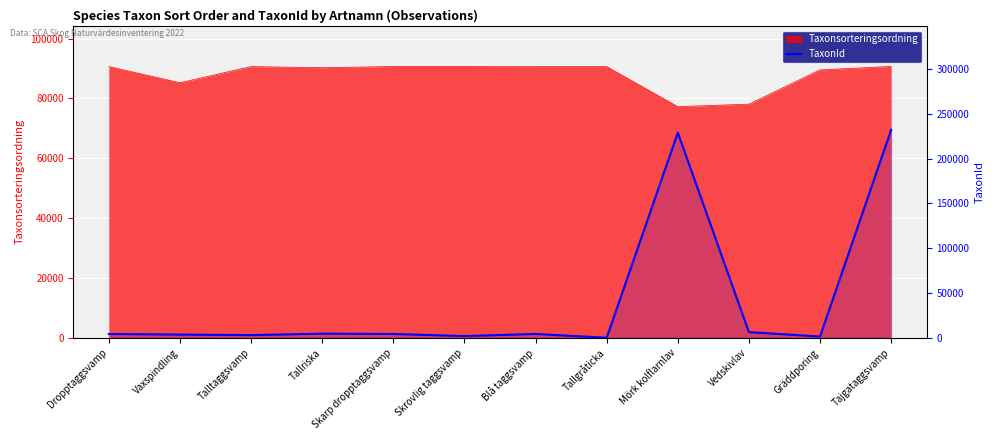

Rank the categories by value from highest to lowest.

Tajgataggsvamp, Mörk kolflarnlav, Vedskivlav, Tallriska, Skarp dropptaggsvamp, Dropptaggsvamp, Blå taggsvamp, Vaxspindling, Talltaggsvamp, Skrovlig taggsvamp, Gräddporing, Tallgråticka